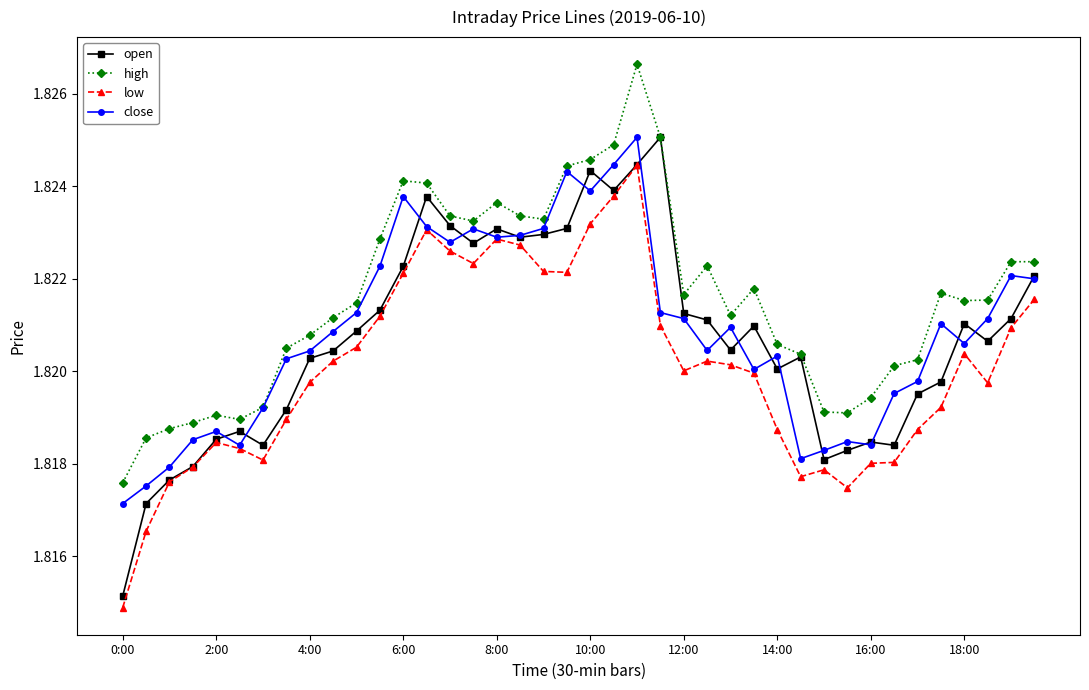

Count the low values in the range 1 to 2.

40